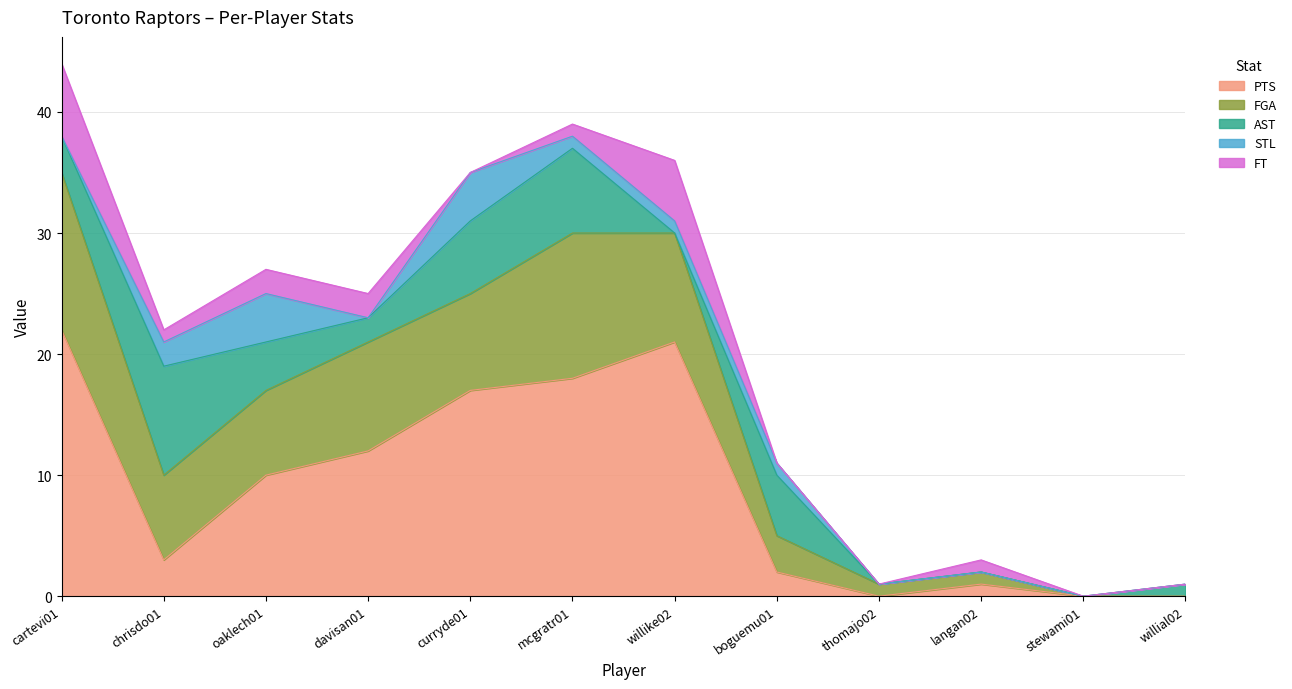

Which series changed the most between curryde01 and willike02?

AST